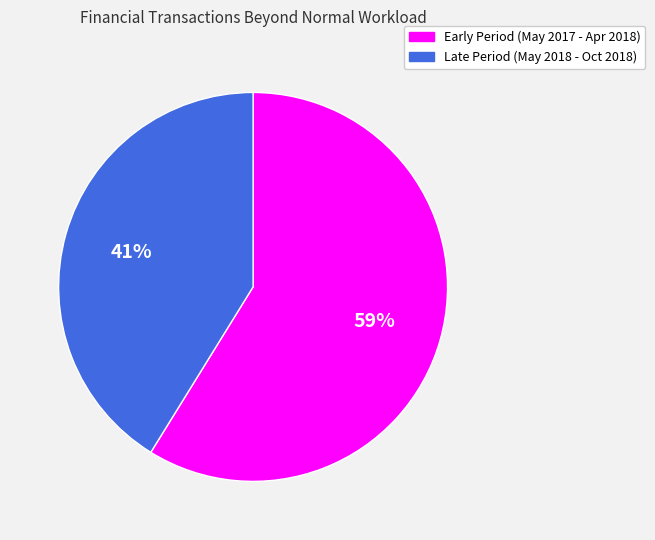

Does any single category account for the majority?

Yes